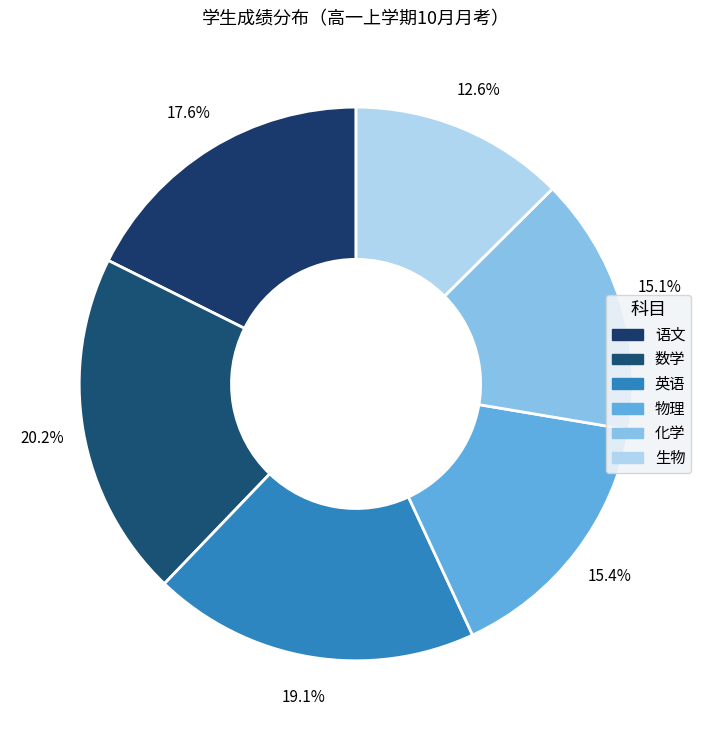

Which has a higher value, 英语 or 语文?

英语